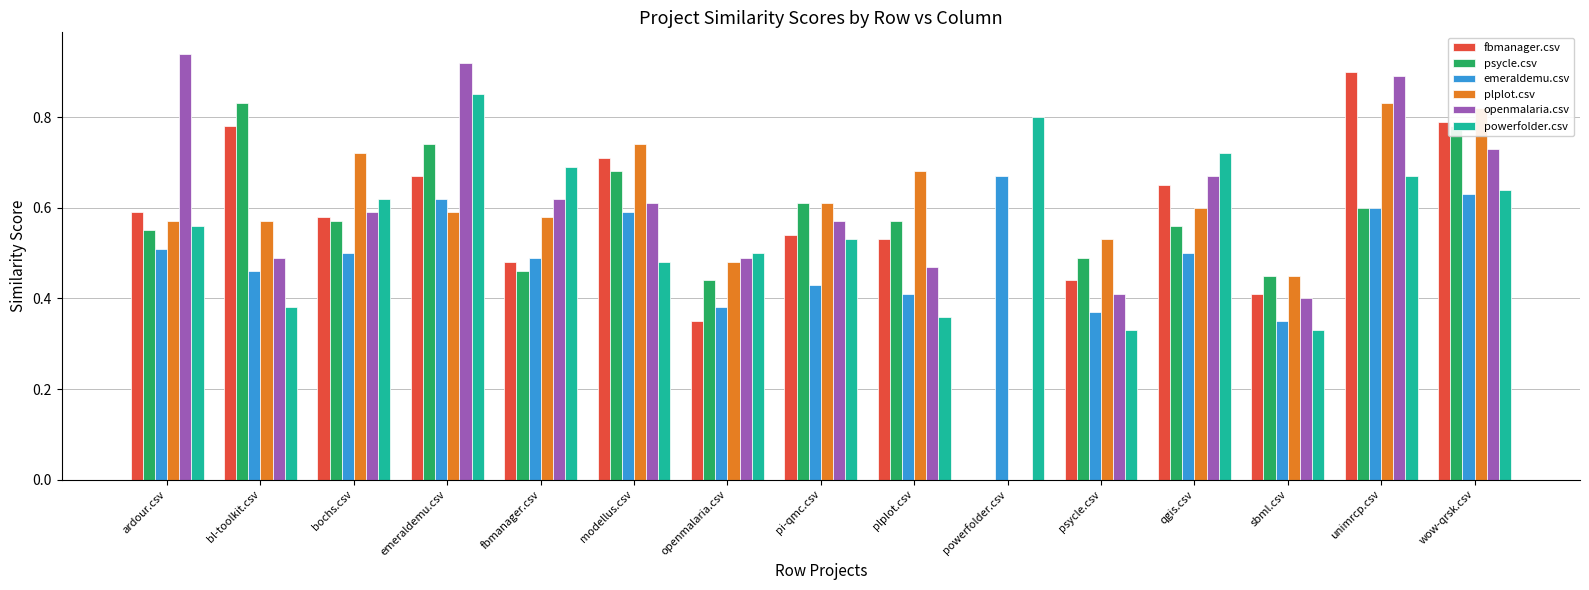

How many values in the psycle.csv series exceed 0?

14